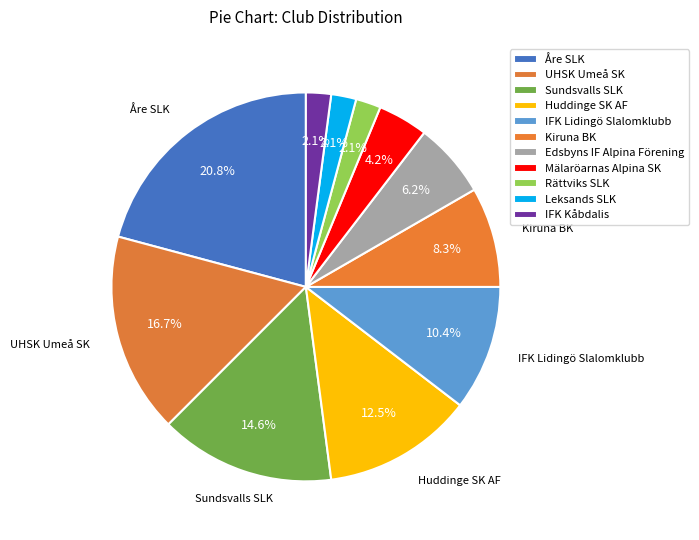

To the nearest percent, what is the average slice percentage?

9%